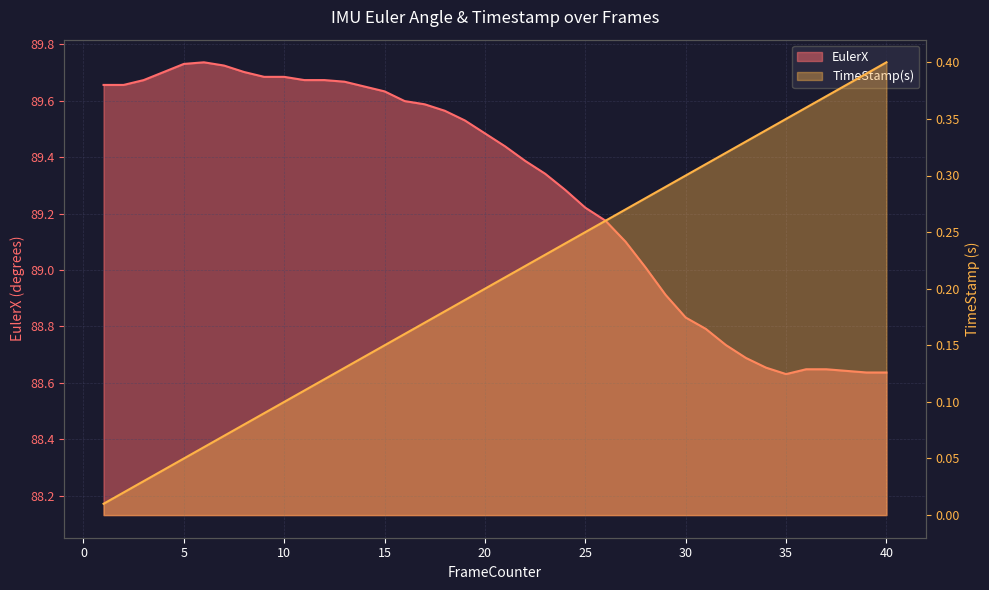

What is the sum of the TimeStamp(s) values at 25 and 10?

0.3